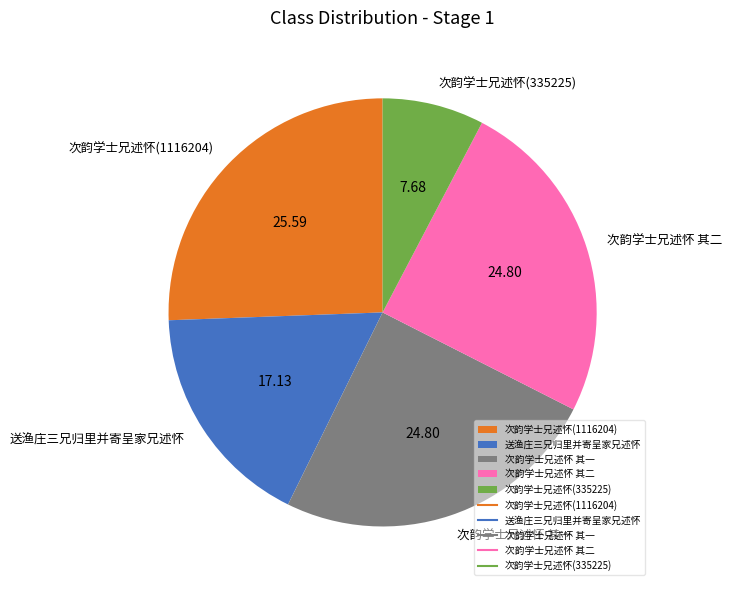

Approximately how many times larger is the value at 次韵学士兄述怀(1116204) compared to 次韵学士兄述怀 其一?

1.0